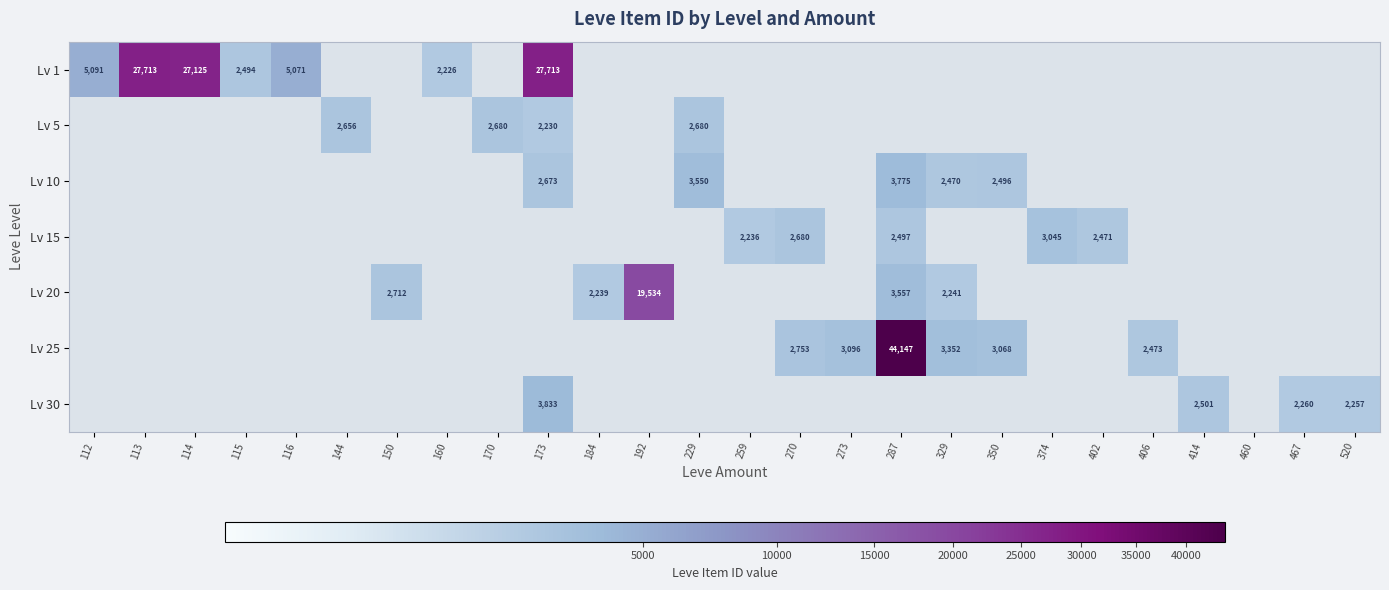

Is the value of Lv 10 at 374 greater than the value of Lv 20 at 144?

No